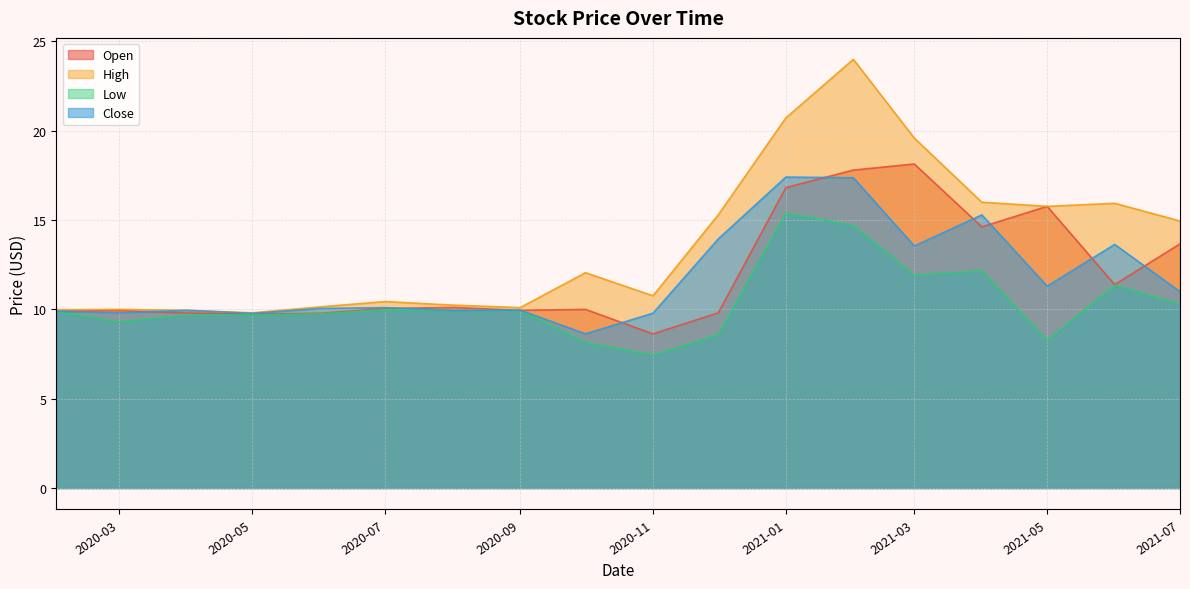

The value of Open at 2021-06-01 is 11.4. True or false?

True